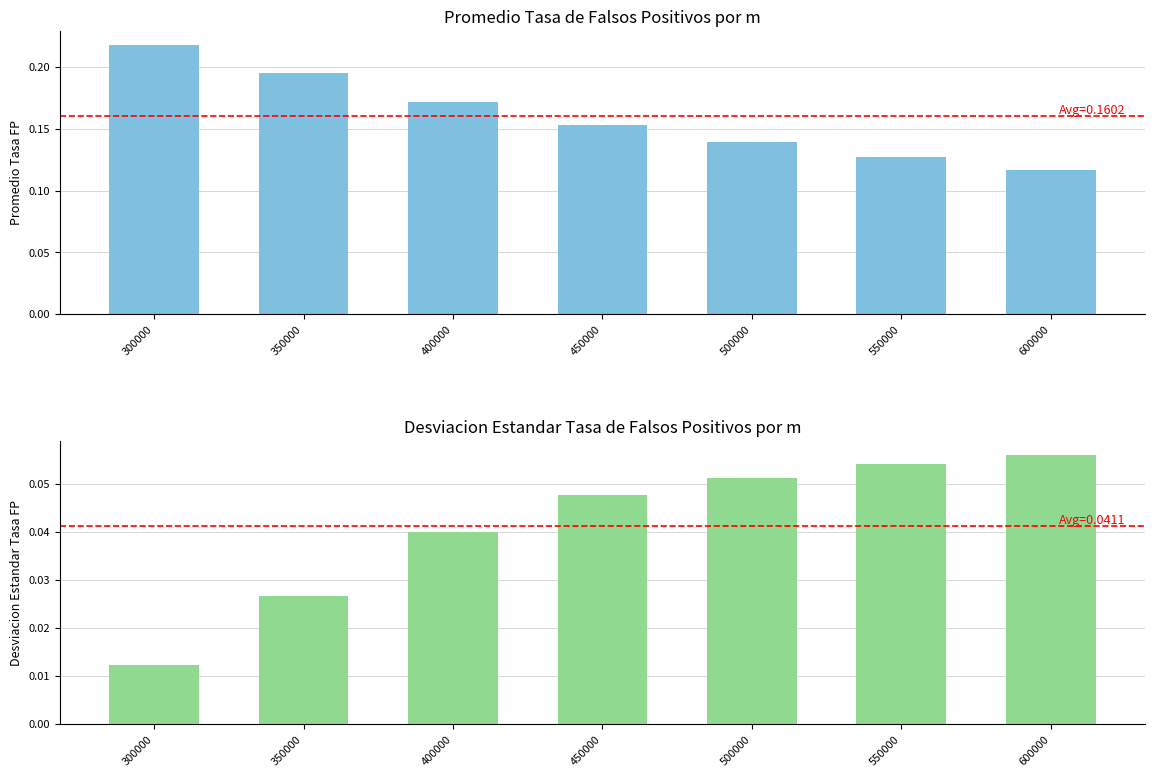

At which label does Desviacion estandar Tasa de Falsos Positivos reach its peak?

600000